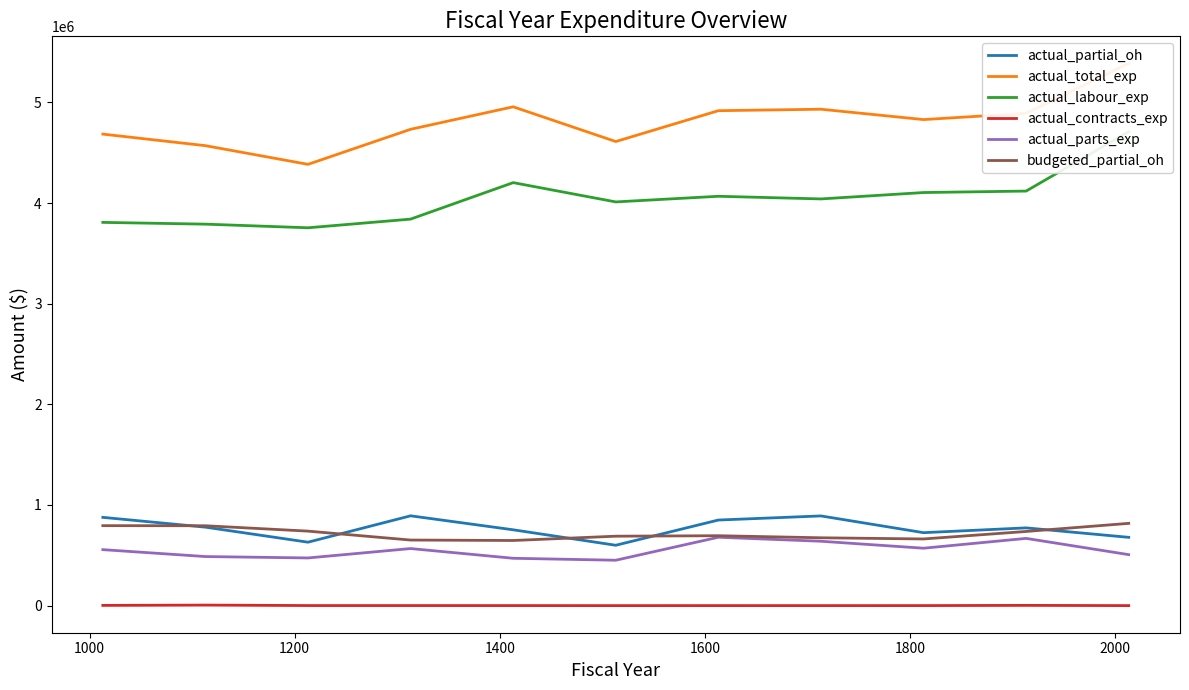

What is the highest value of the actual_parts_exp series?

679486.5